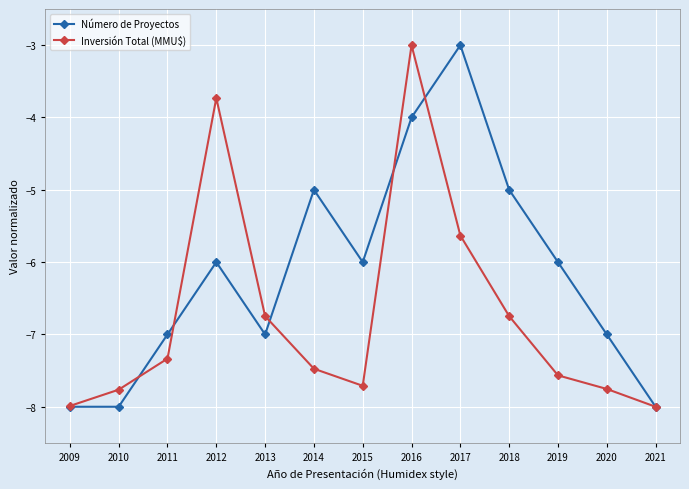

At which category is the sum across all series the highest?

2016